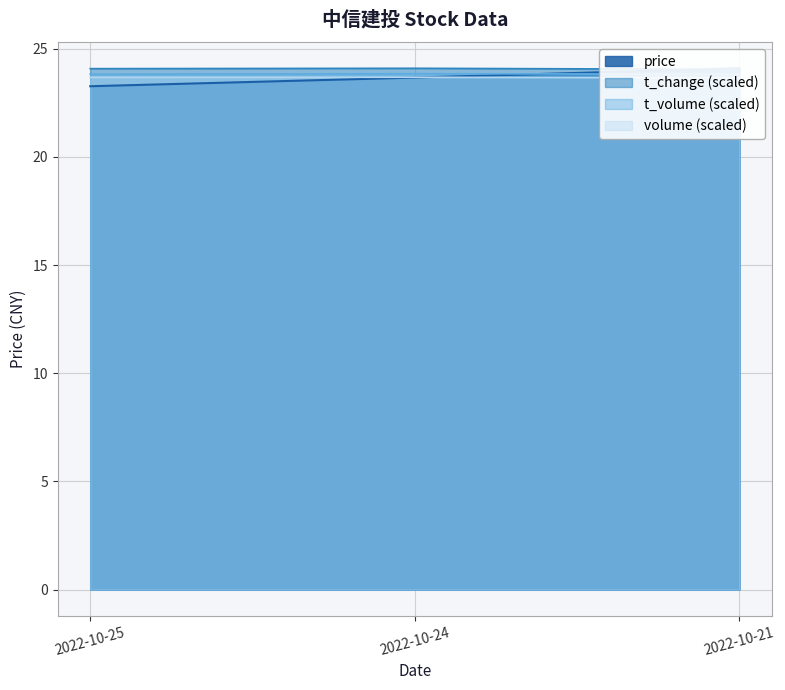

What is the maximum value for t_volume?

23.9